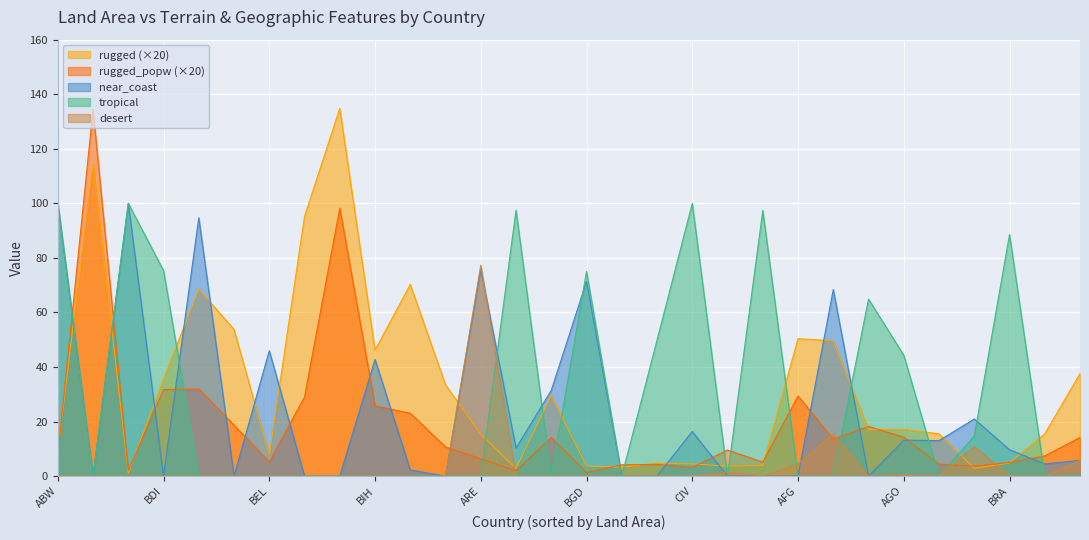

What are all the series names shown in the legend?

rugged (×20), rugged_popw (×20), near_coast, tropical, desert